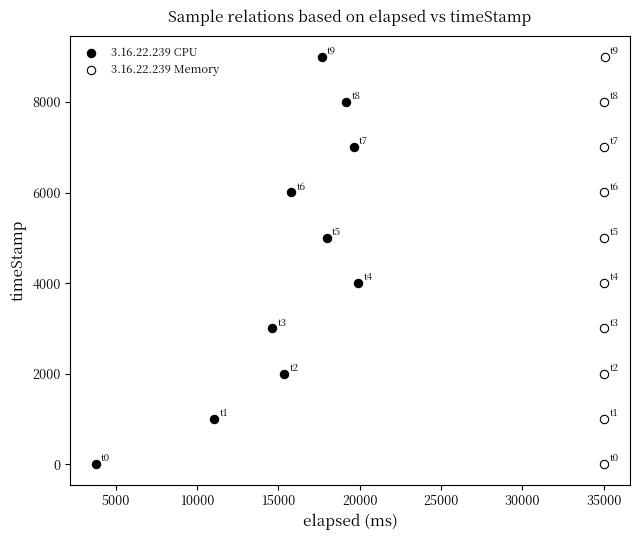

What are all the series names shown in the legend?

3.16.22.239 CPU, 3.16.22.239 Memory